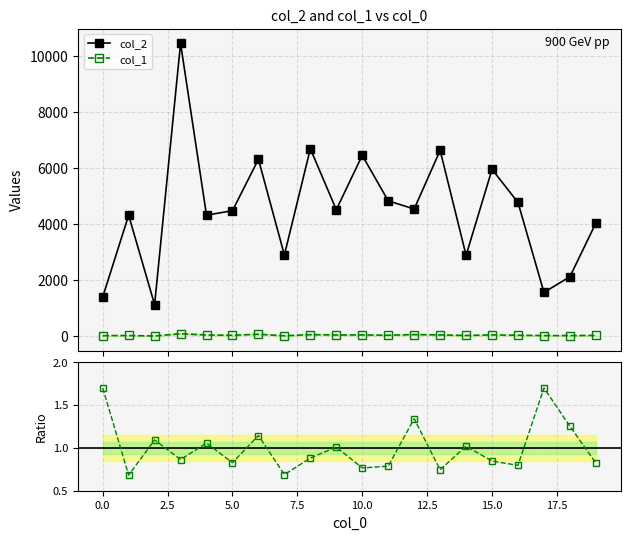

Which series changed the most between 12.5 and 14?

col_2